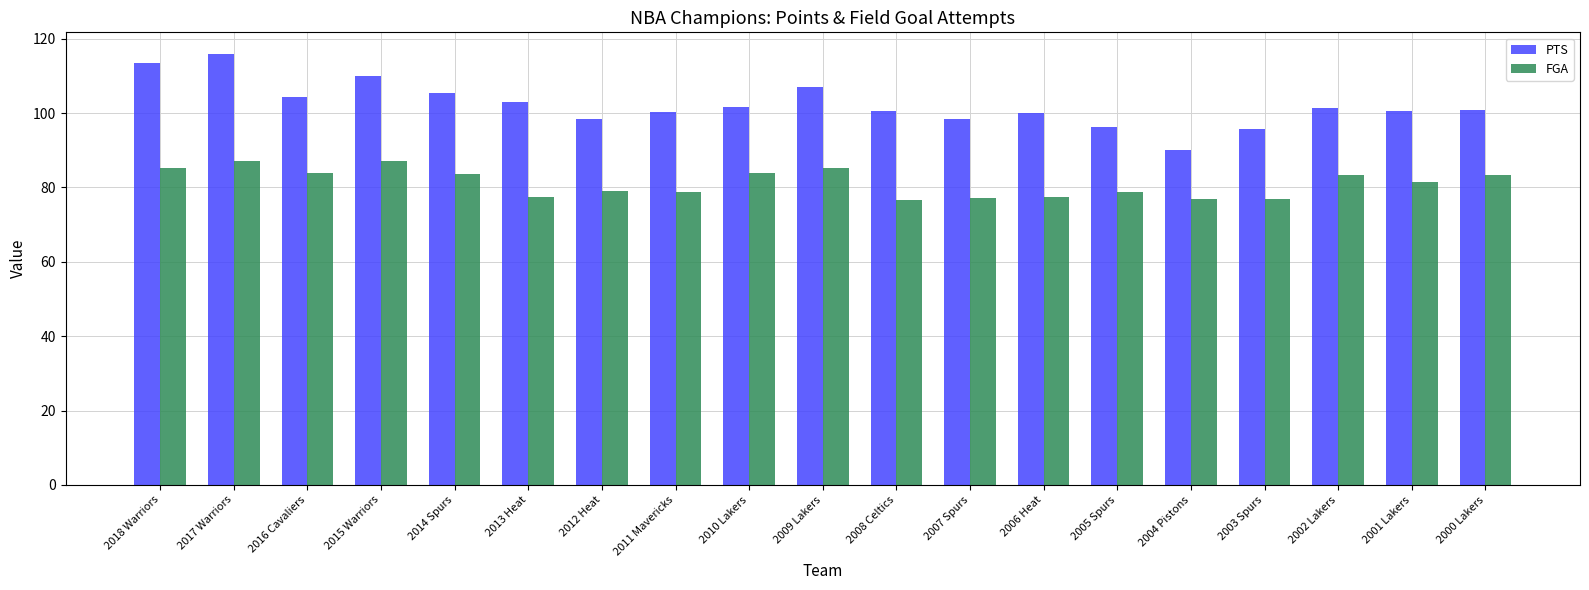

At 2002 Lakers, list the series in order from largest to smallest.

PTS, FGA